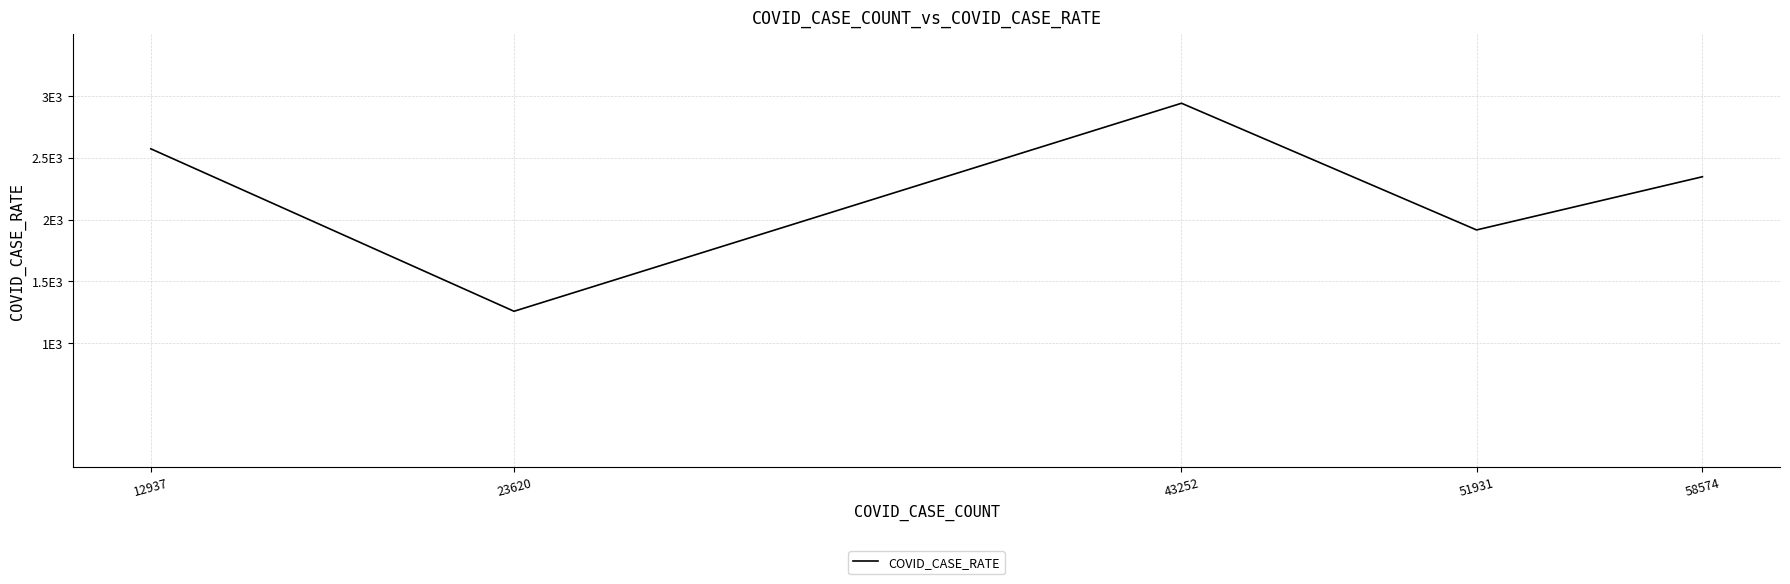

What is the greatest value displayed?

2940.9